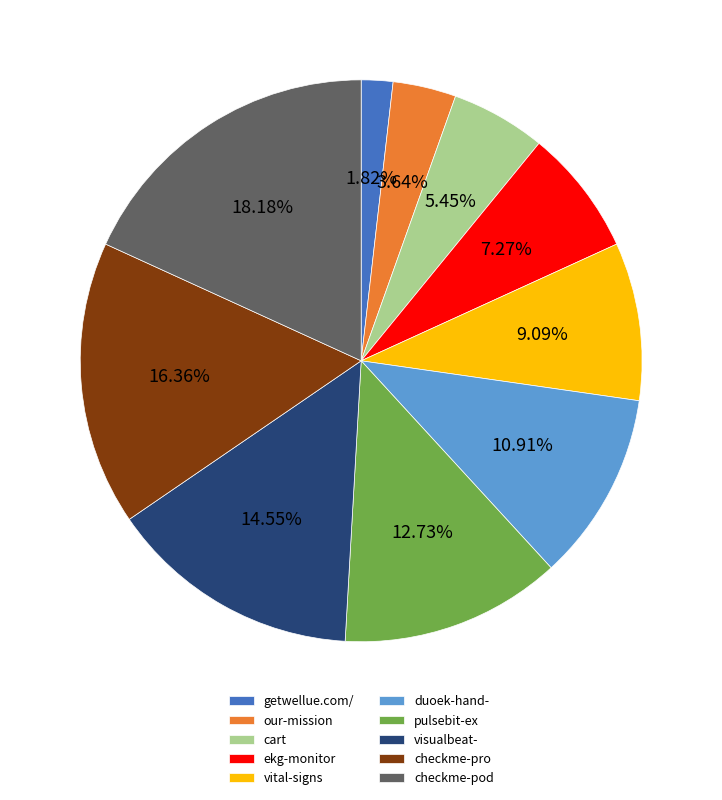

To the nearest percent, what is the average slice percentage?

10%